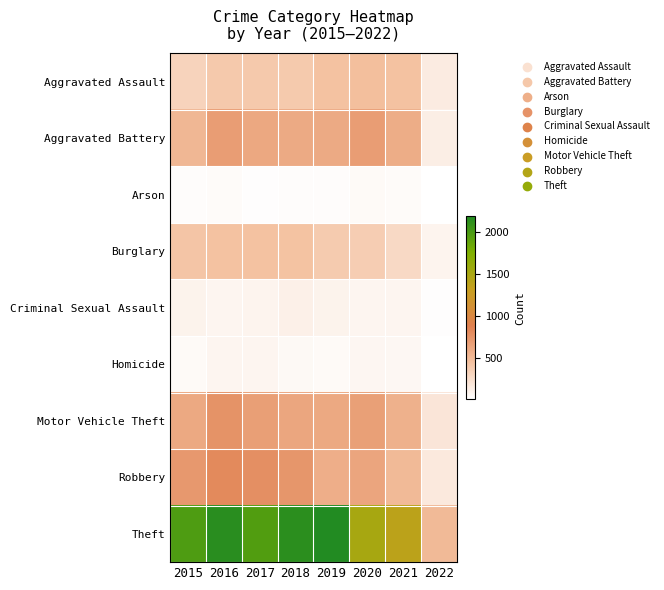

What is the total value across all series at 2018?

5162